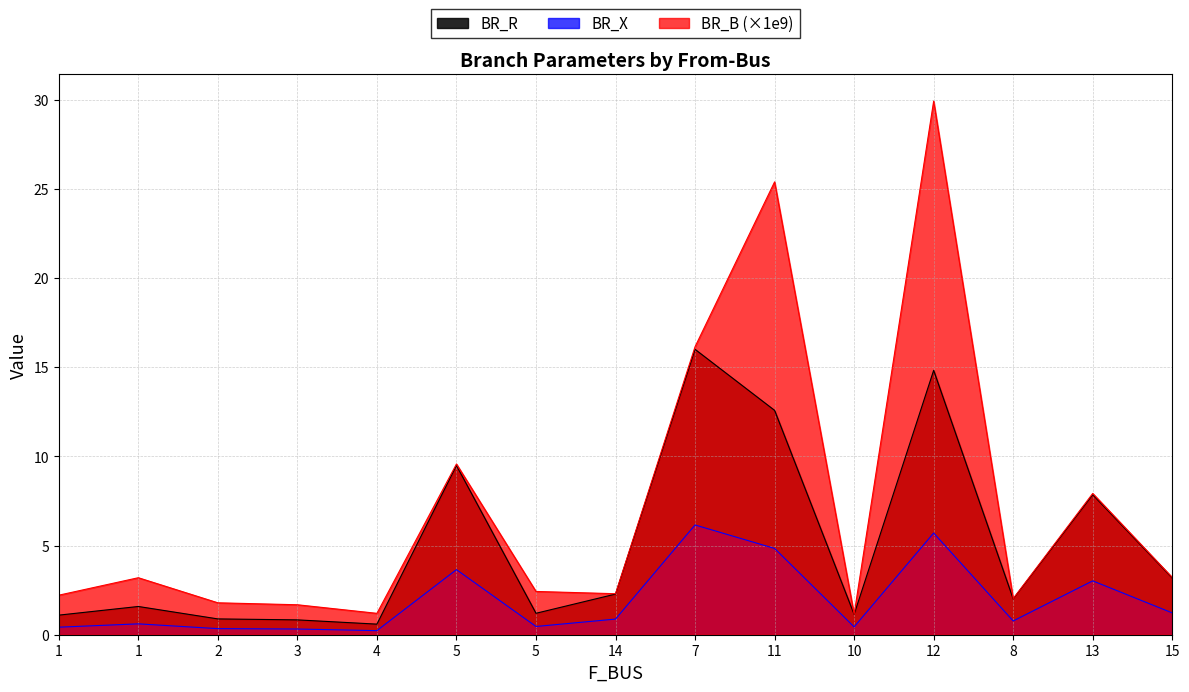

True or false: BR_X has a value of 4.0 at 7.

False